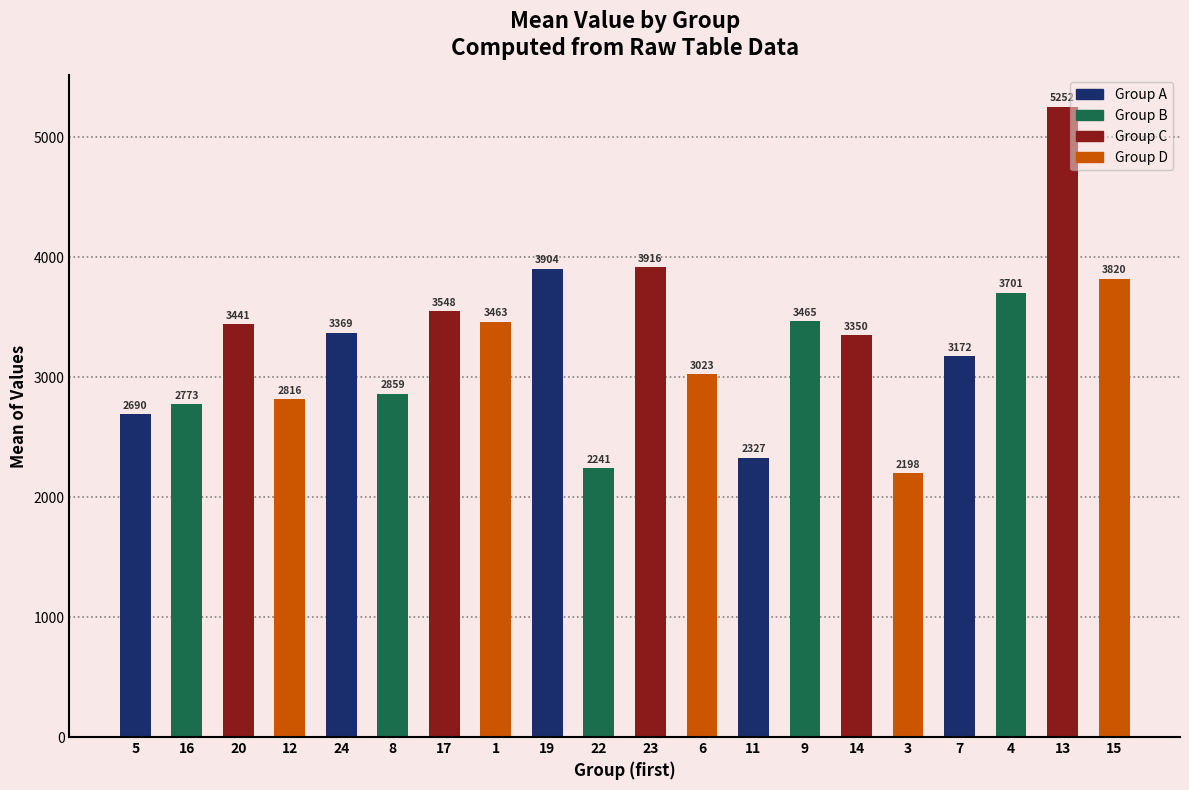

What is the label of the 9th bar from the left?

19